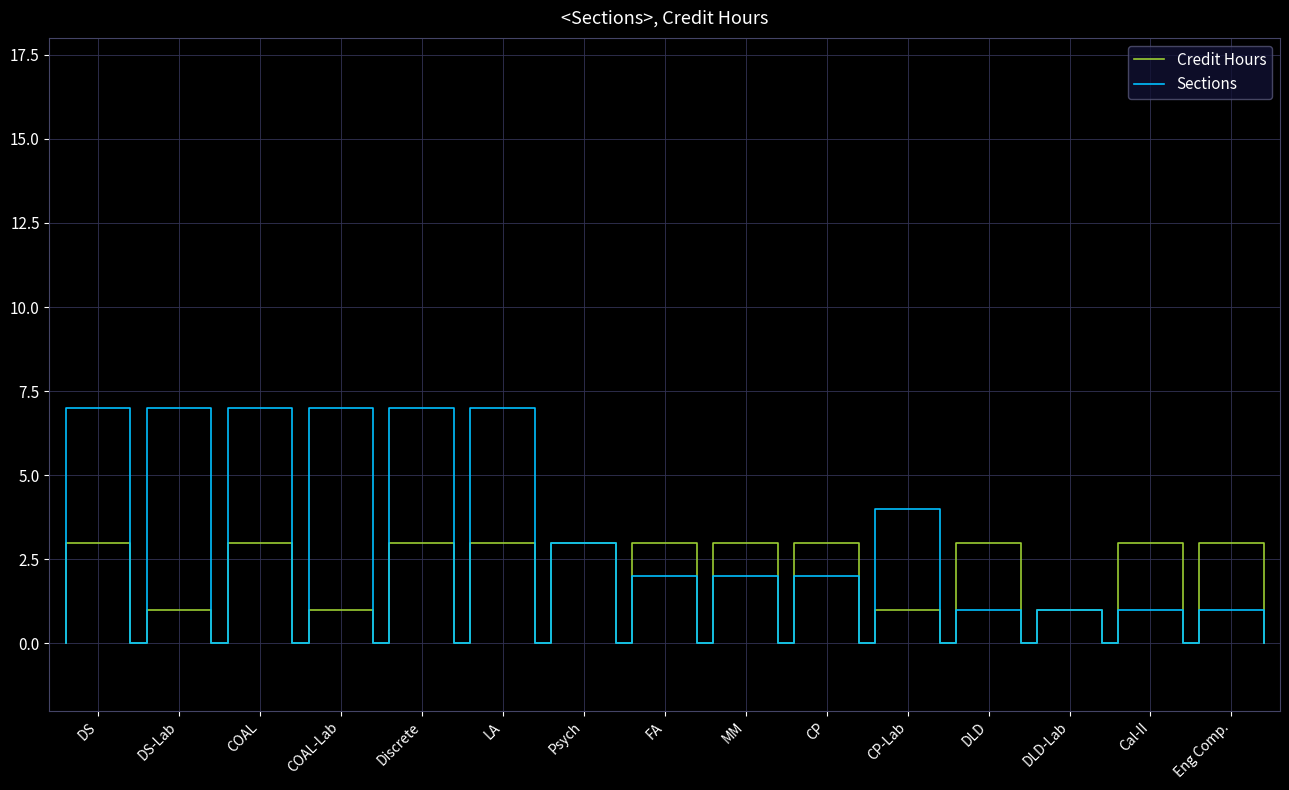

Reading right to left, list all the values displayed in this chart.

Sections: 1	1	1	1	4	2	2	2	3	7	7	7	7	7	7
Credit Hours: 3	3	1	3	1	3	3	3	3	3	3	1	3	1	3